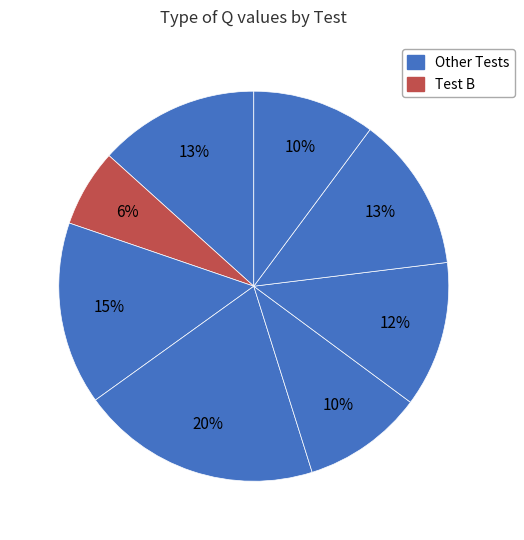

How many segments does this pie chart have?

8